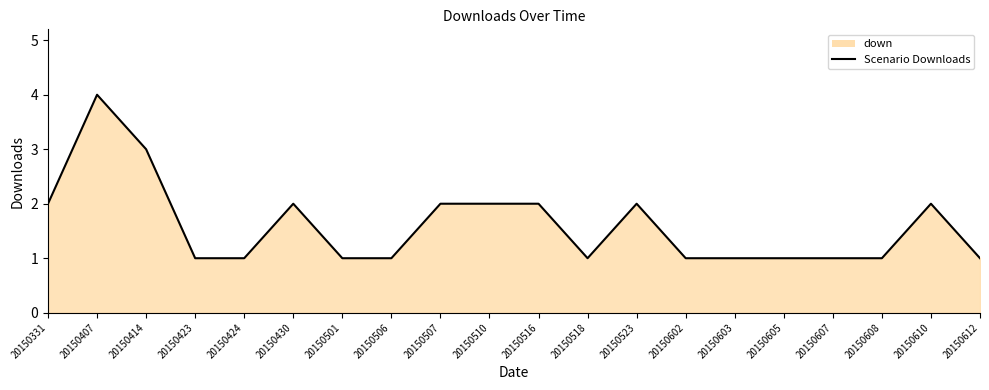

What is the change in value from 20150523 to 20150612?

-1